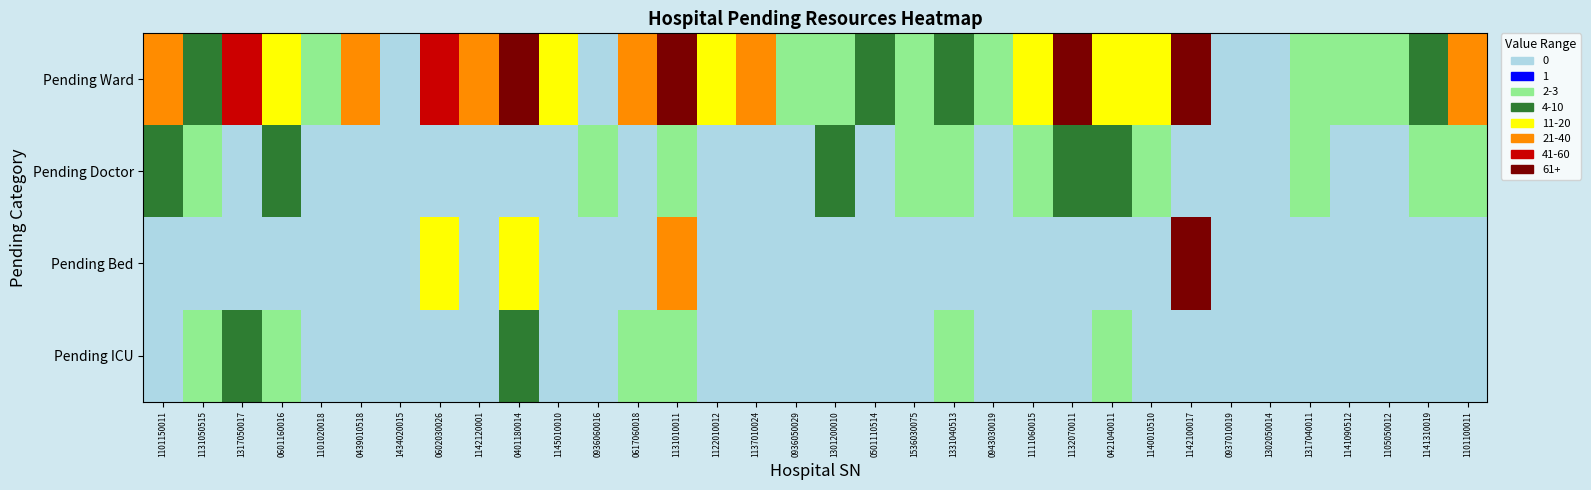

At which category does the chart reach its minimum across all series?

1434020015